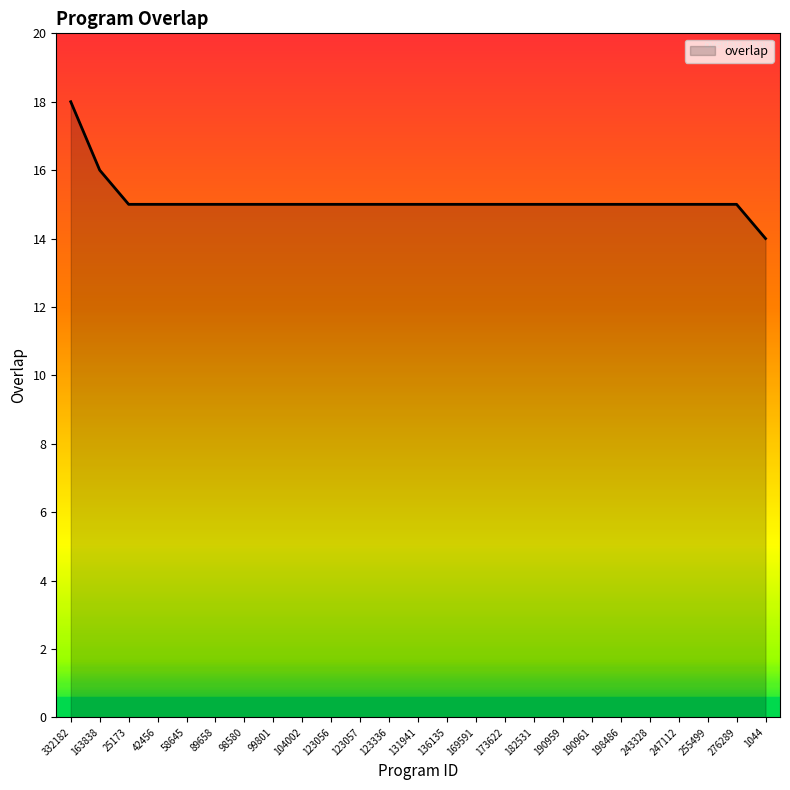

Count the values in the range 15 to 16.

23